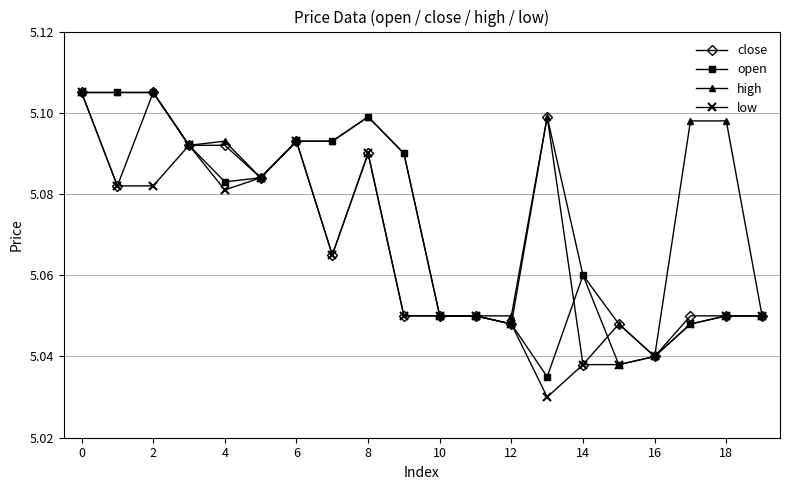

What is the difference between the maximum and minimum values in the close series?

0.1